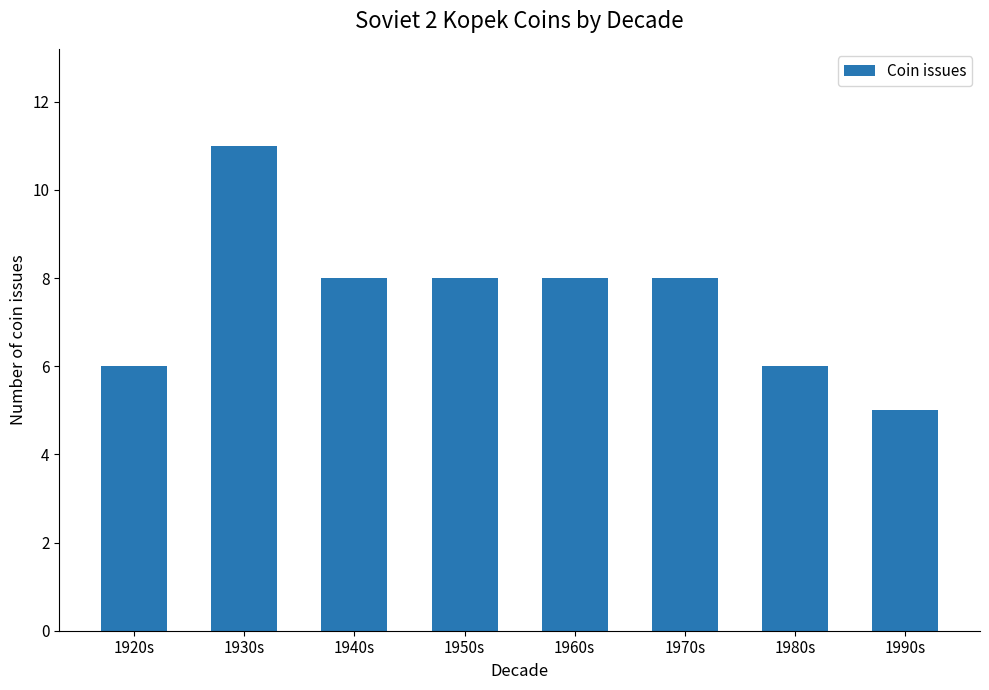

Which category has the lowest value across all series?

1990s